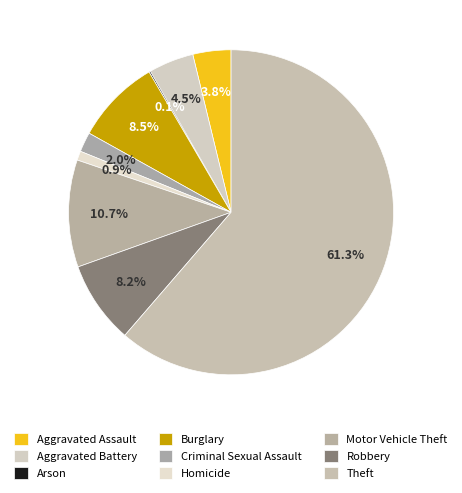

How many segments does this pie chart have?

9